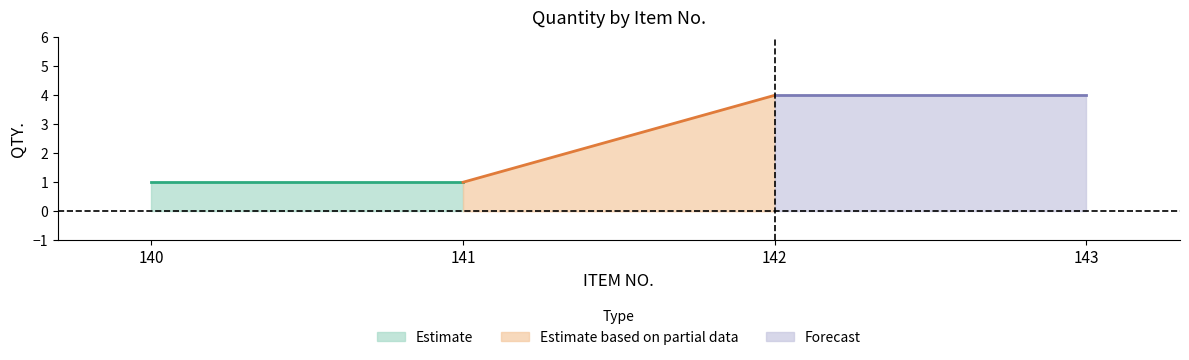

Reading left to right, what are all the values shown in this chart?

1	1	4	4